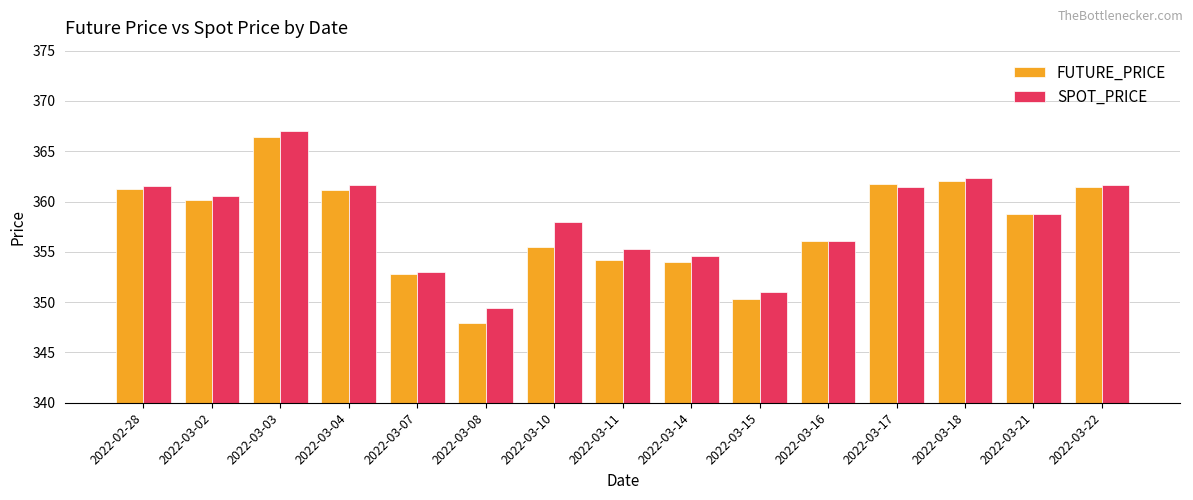

At which category is the sum across all series the highest?

2022-03-03